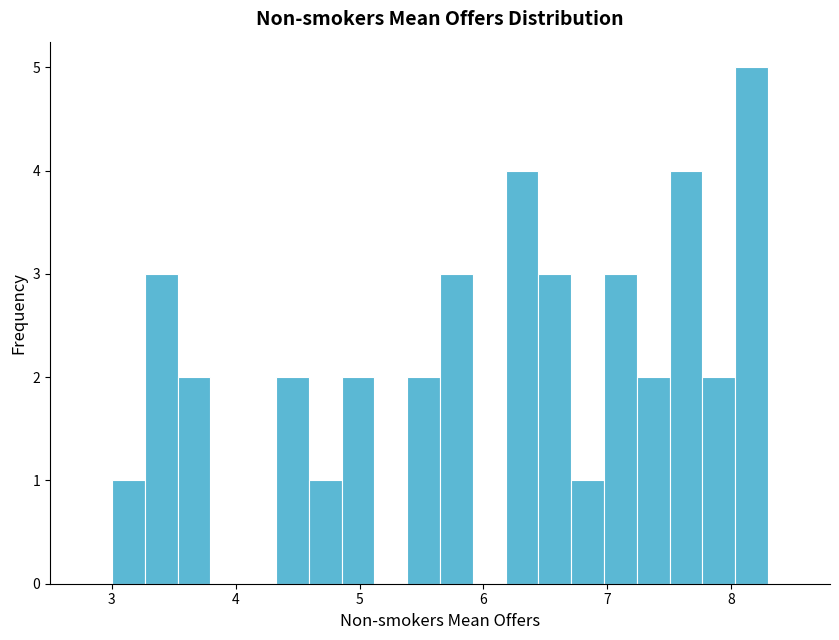

Around what value on the x-axis is the tallest bar? Give the approximate position of its centre, as read against the axis.

8.2